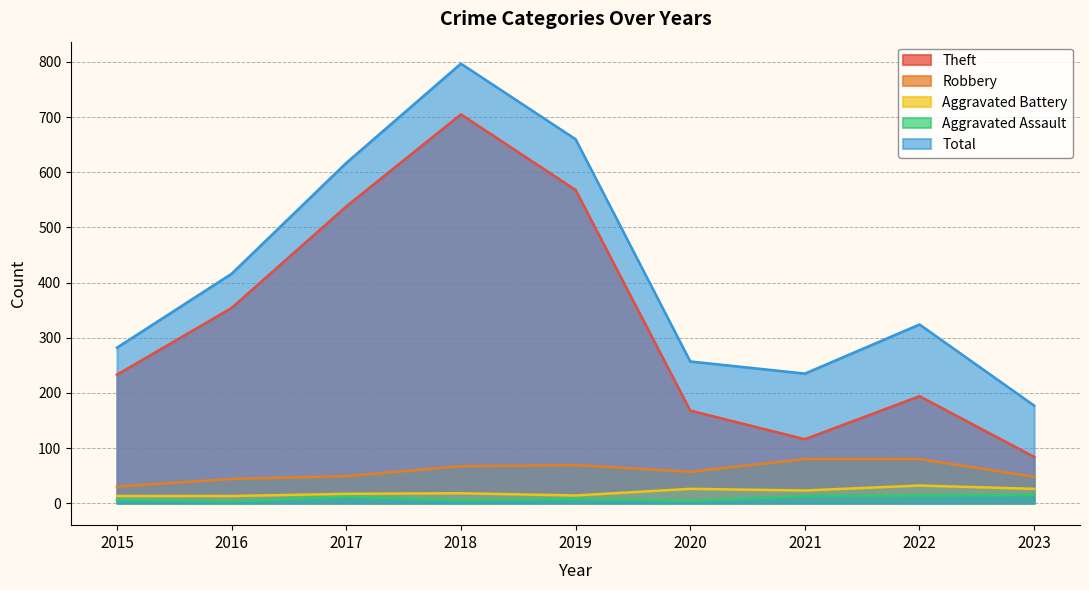

At which label does Total reach its minimum?

2023